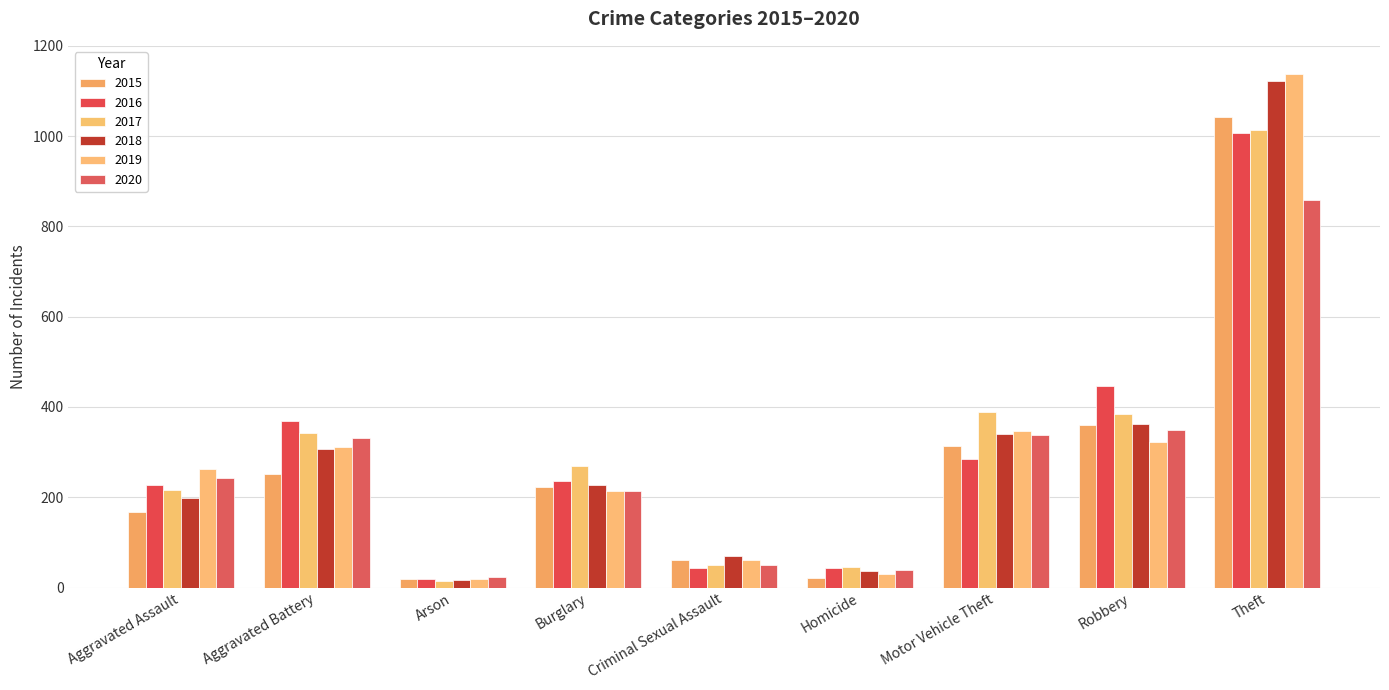

Which series has the widest spread of values?

2019